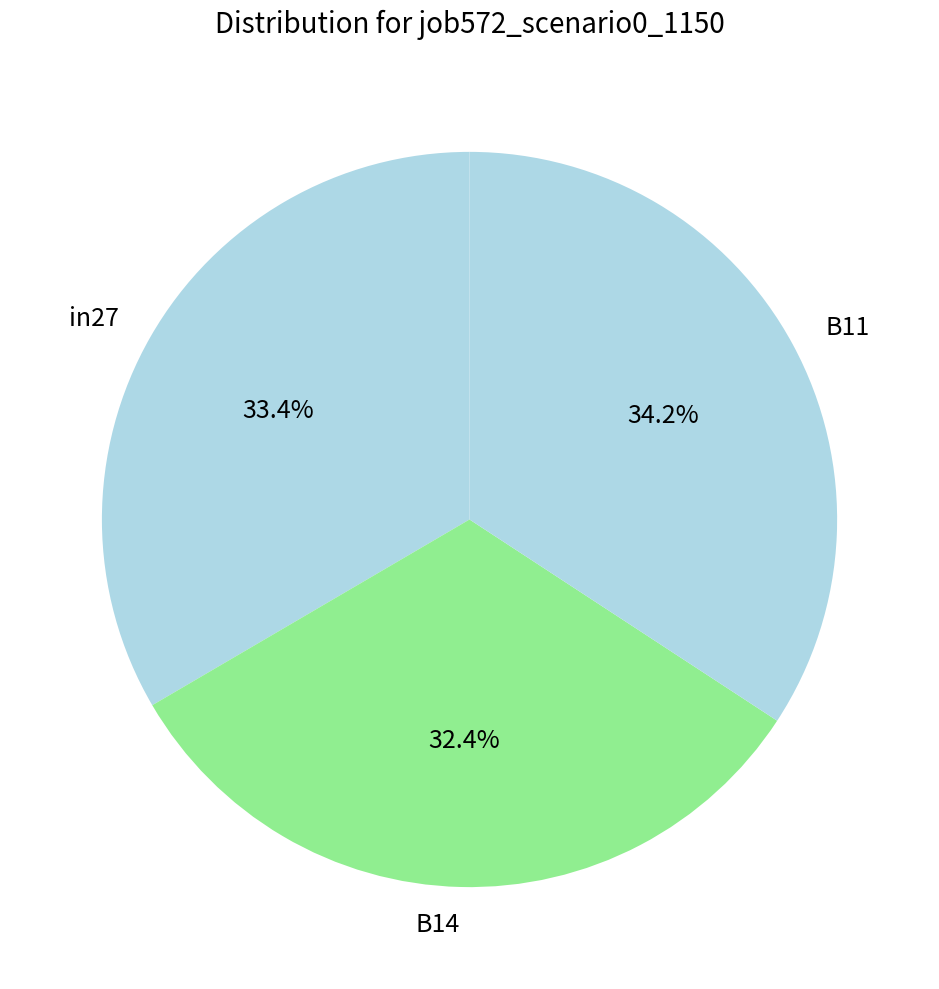

Do B14 and in27 together represent more than half of the pie?

Yes